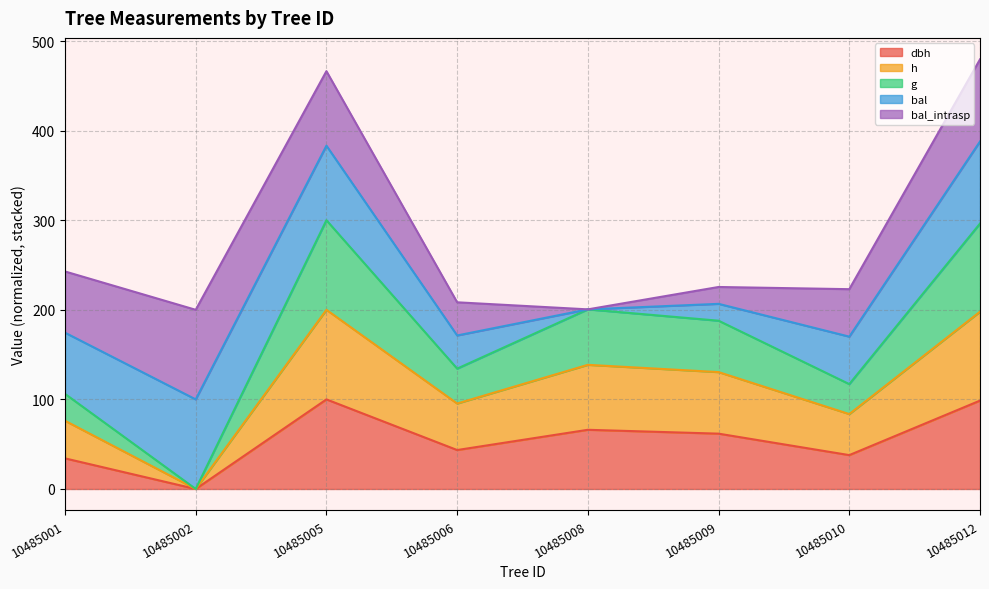

What is the value of the h point at the 8th from the left?

197.9